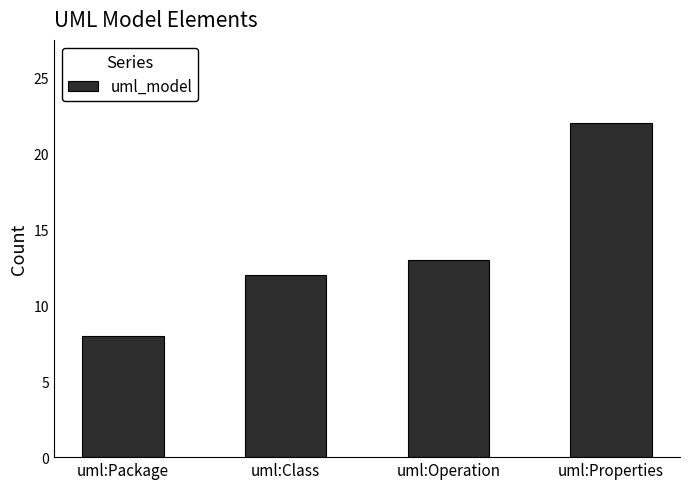

Reading left to right, what are all the values shown in this chart?

uml:Package=8	uml:Class=12	uml:Operation=13	uml:Properties=22